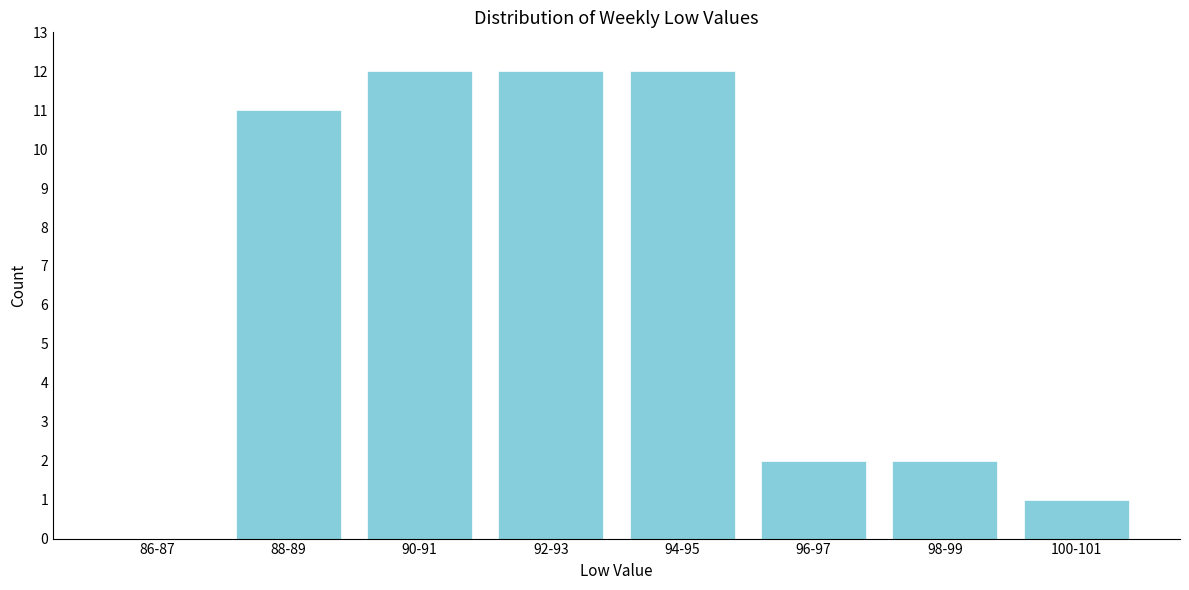

Reading left to right, transcribe all the data shown in this chart.

86-87=0	88-89=11	90-91=12	92-93=12	94-95=12	96-97=2	98-99=2	100-101=1